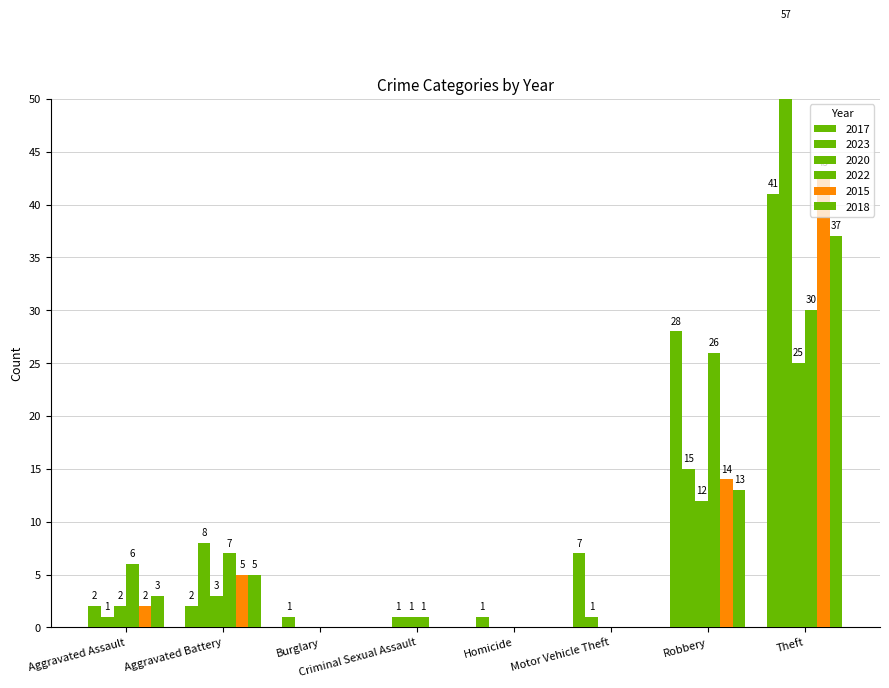

What are all the series names shown in the legend?

2017, 2023, 2020, 2022, 2015, 2018